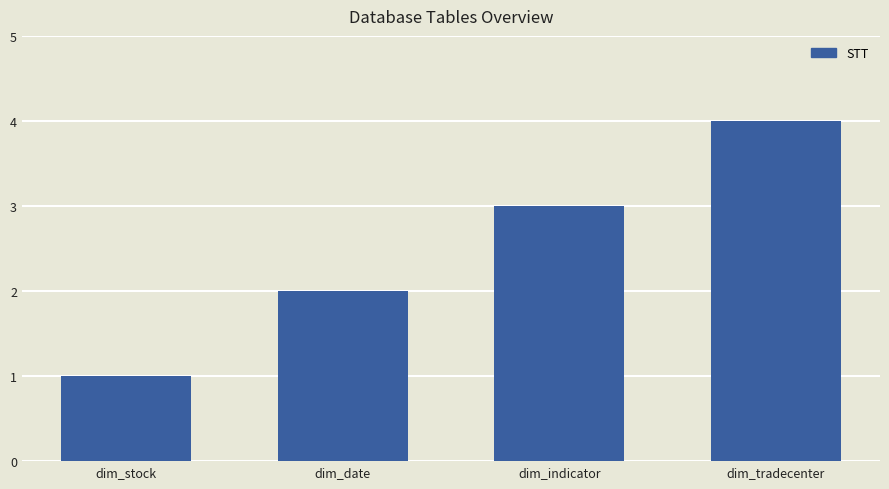

What position from the right is dim_date?

3